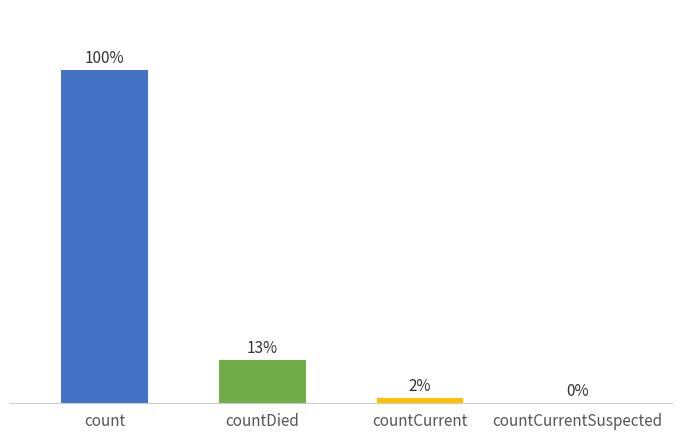

Which label corresponds to the smallest value in the chart?

countCurrentSuspected